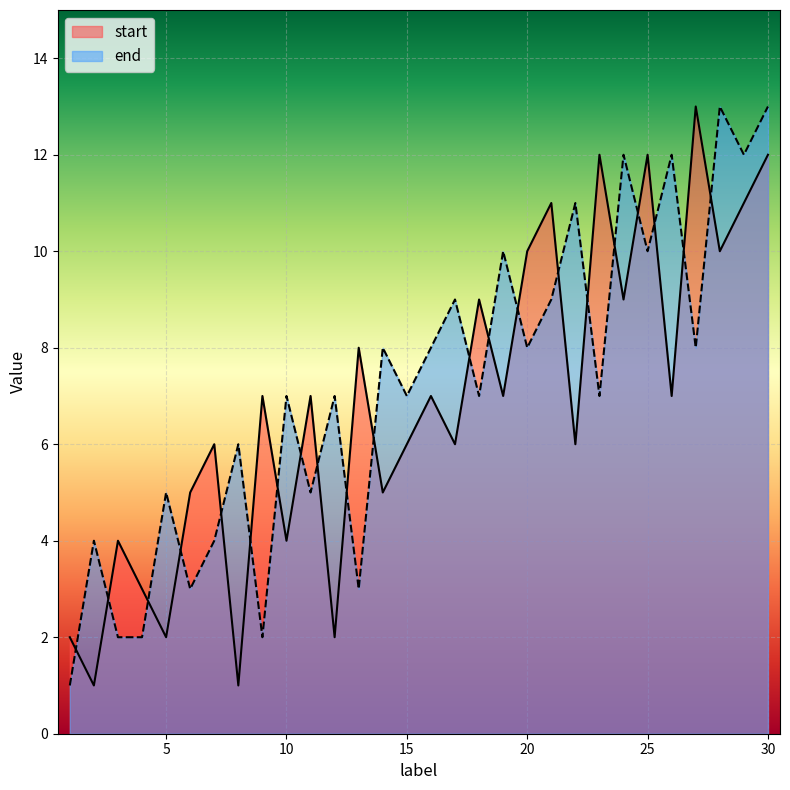

Reading right to left, extract all data points from this chart.

start: 30=12	29=11	28=10	27=13	26=7	25=12	24=9	23=12	22=6	21=11	20=10	19=7	18=9	17=6	16=7	15=6	14=5	13=8	12=2	11=7	10=4	9=7	8=1	7=6	6=5	5=2	4=3	3=4	2=1	1=2
end: 30=13	29=12	28=13	27=8	26=12	25=10	24=12	23=7	22=11	21=9	20=8	19=10	18=7	17=9	16=8	15=7	14=8	13=3	12=7	11=5	10=7	9=2	8=6	7=4	6=3	5=5	4=2	3=2	2=4	1=1